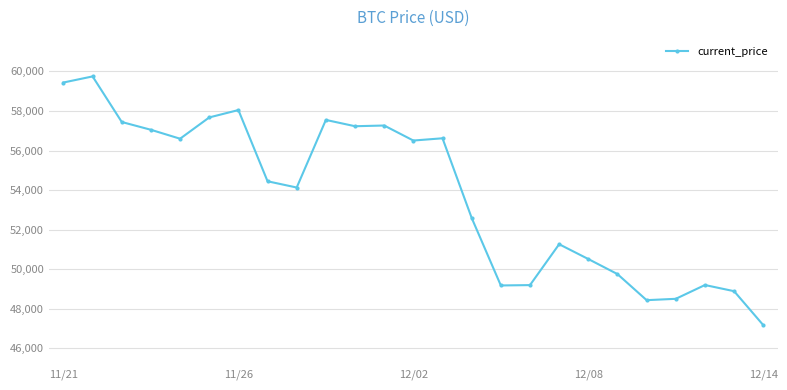

What is the greatest value displayed?

59749